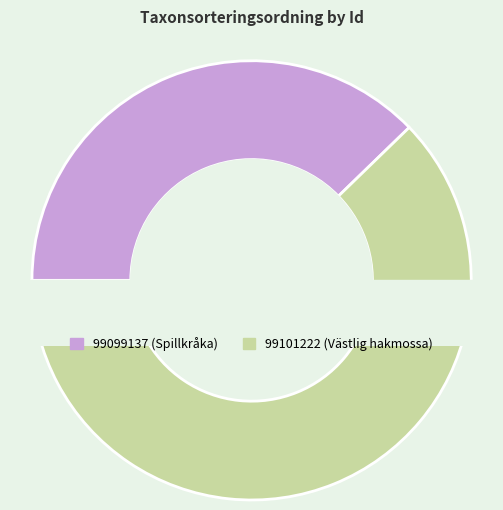

What is the change in value from 99099137 to 99101222?

+36643